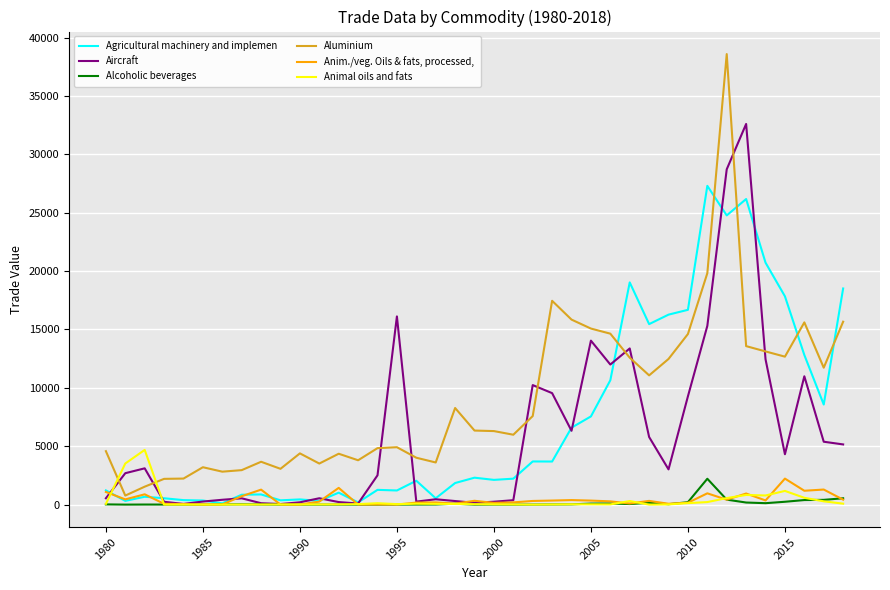

What is the greatest value displayed?

38590.6